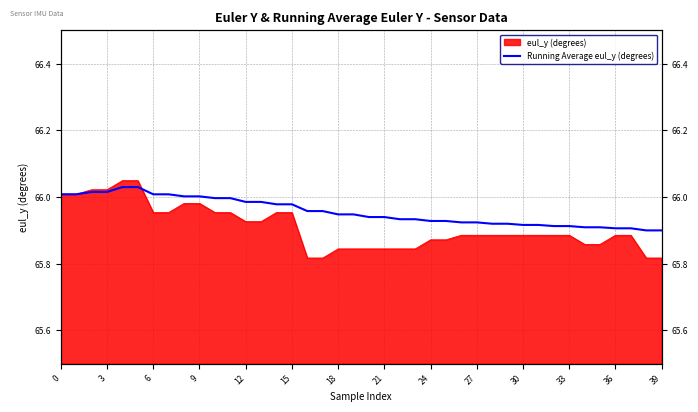

How many lines are shown in the chart?

1